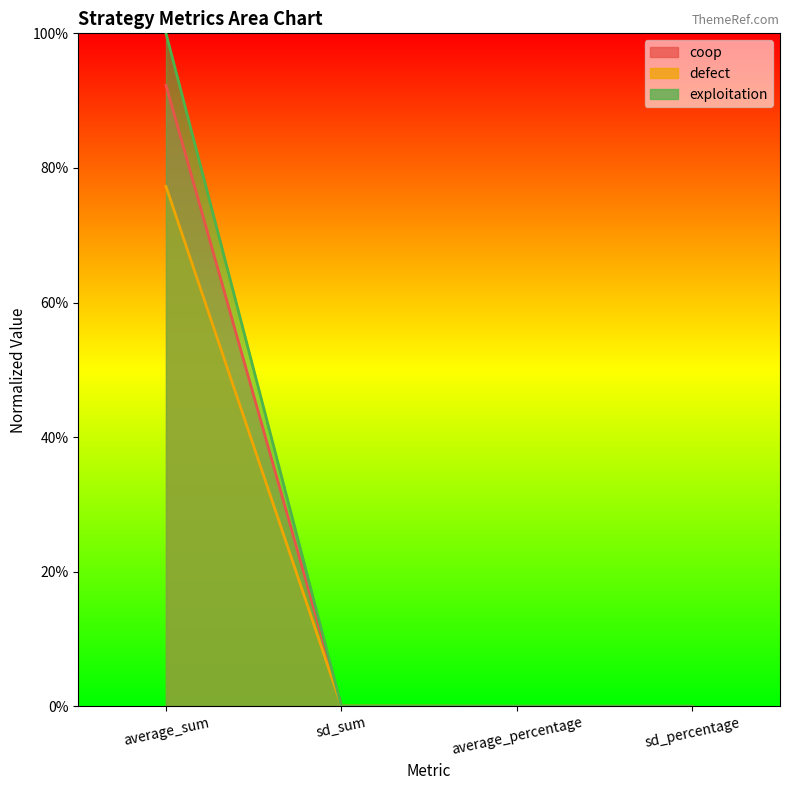

Between average_percentage and average_sum, which is larger?

average_sum